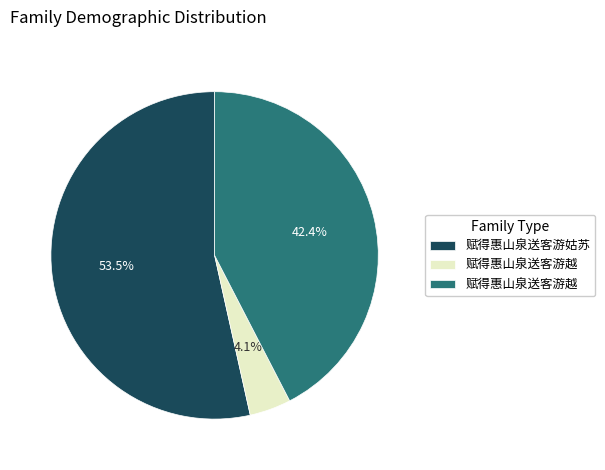

Is there a majority slice in this chart?

Yes